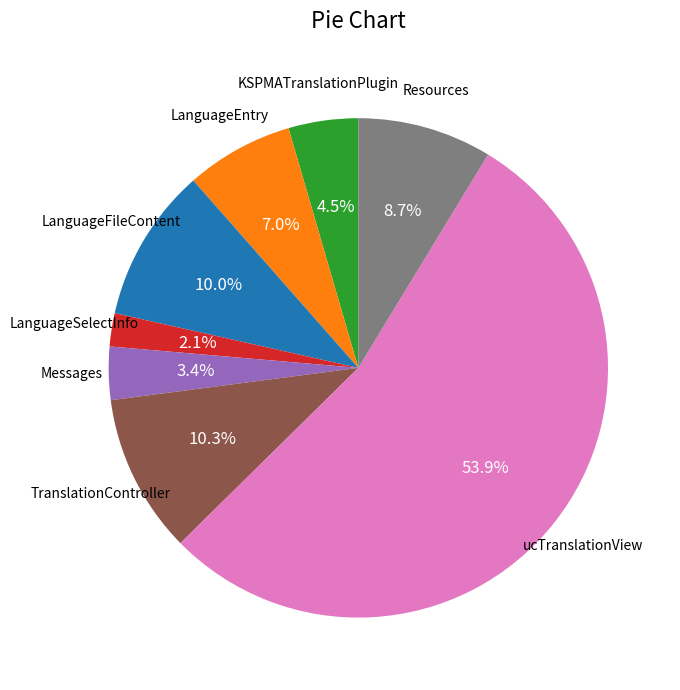

Is there any slice that represents more than half of the pie?

Yes